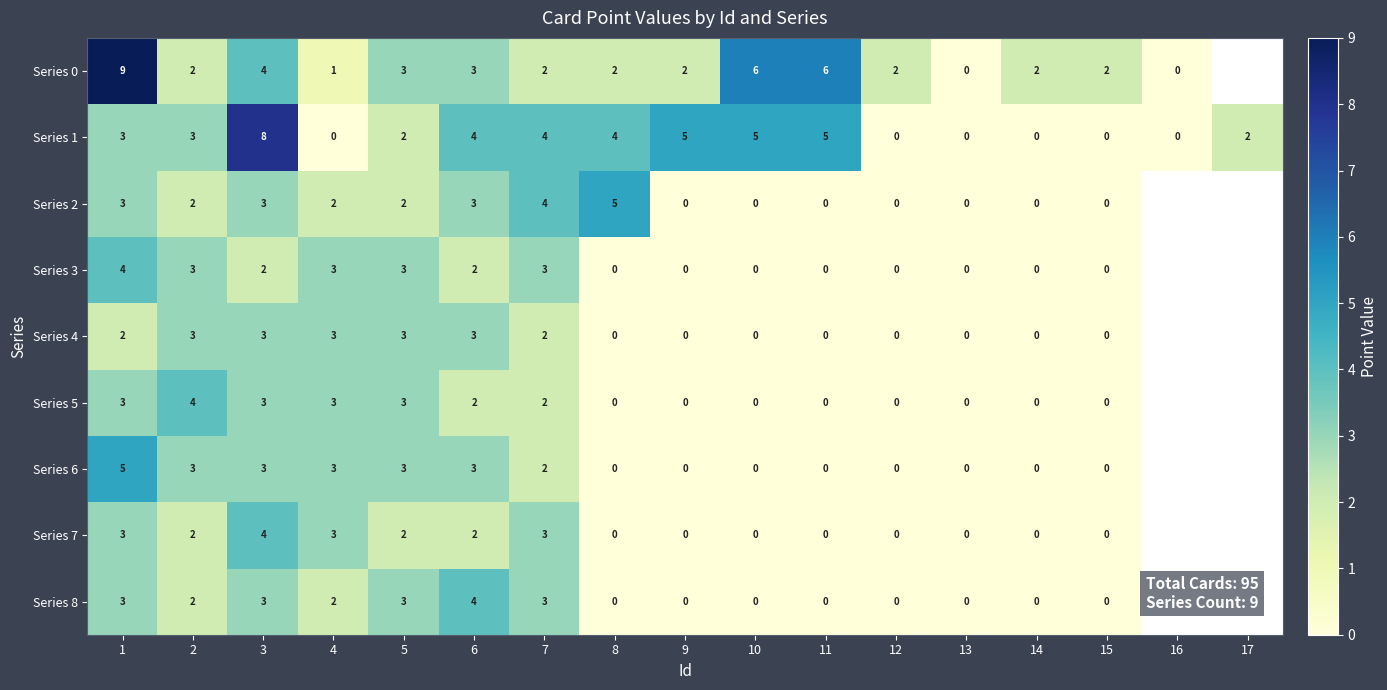

The Series 5 series shows 4 at 3. True or false?

False